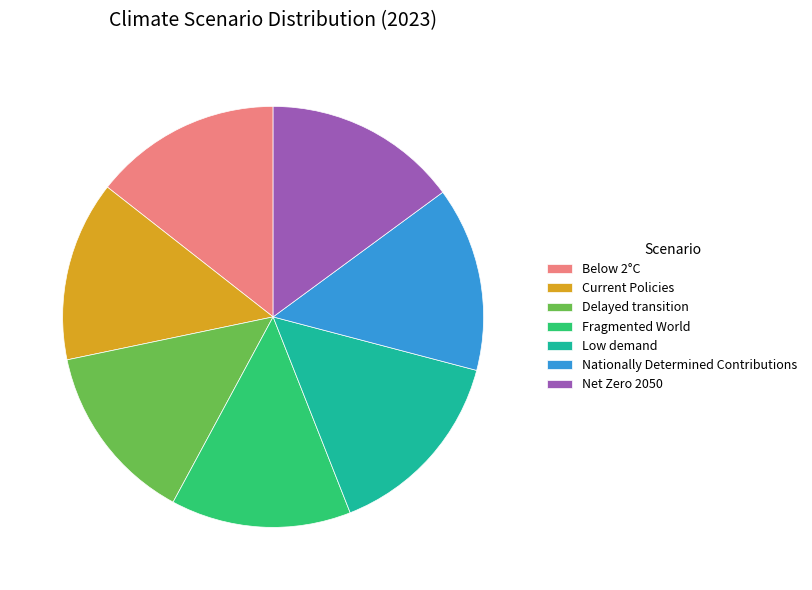

Does any single category account for the majority?

No